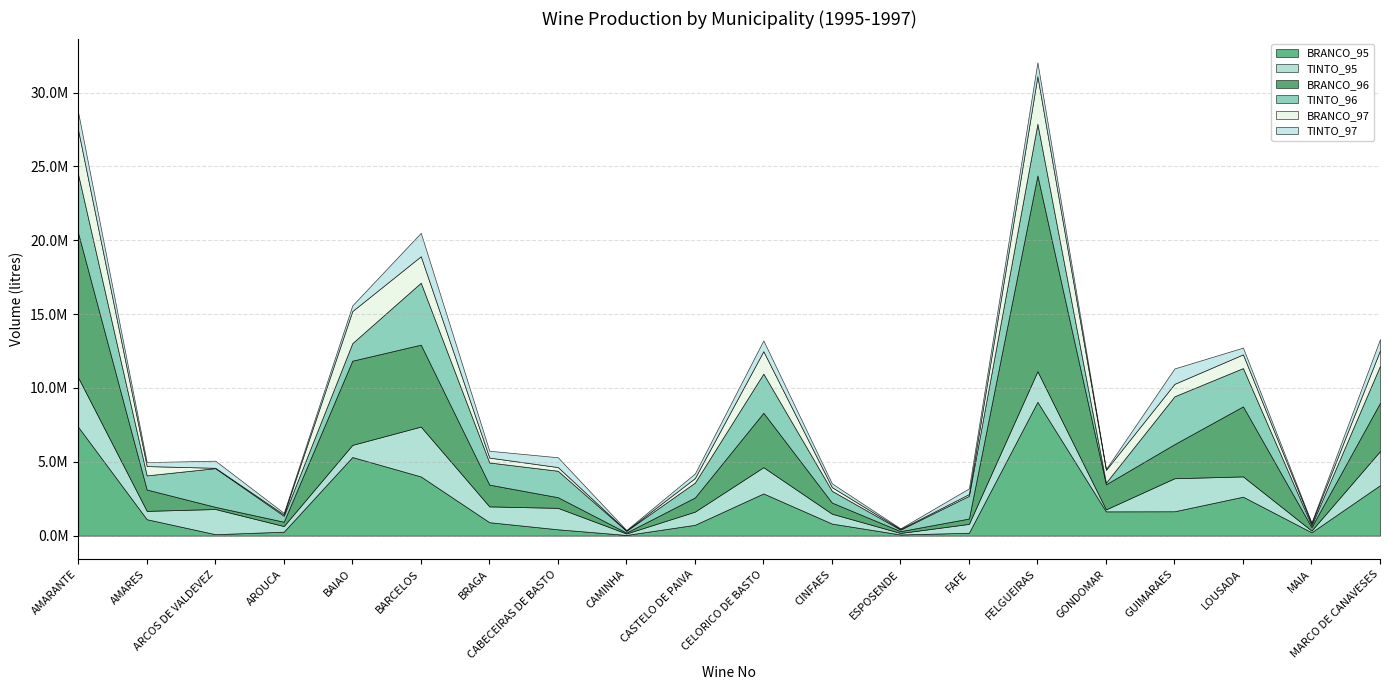

True or false: BRANCO_96 and BRANCO_97 cross at least once.

False